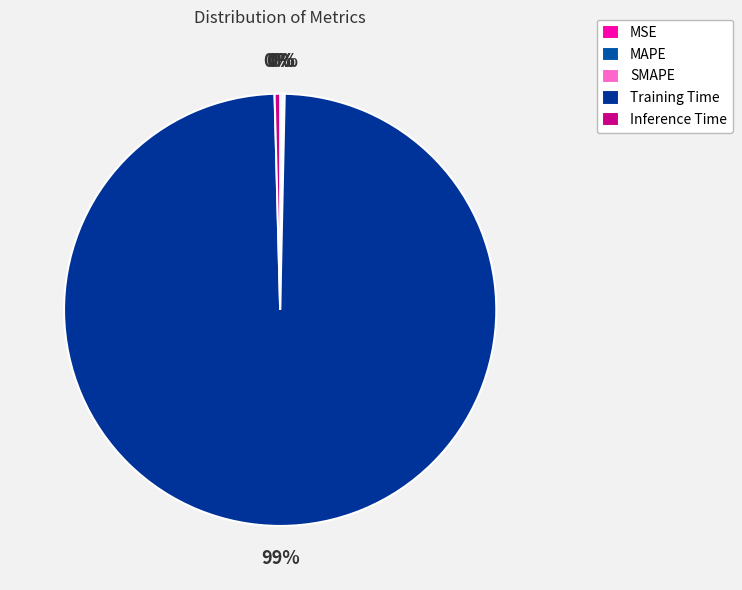

Combined, what portion of the pie is MSE and Inference Time?

0.4%